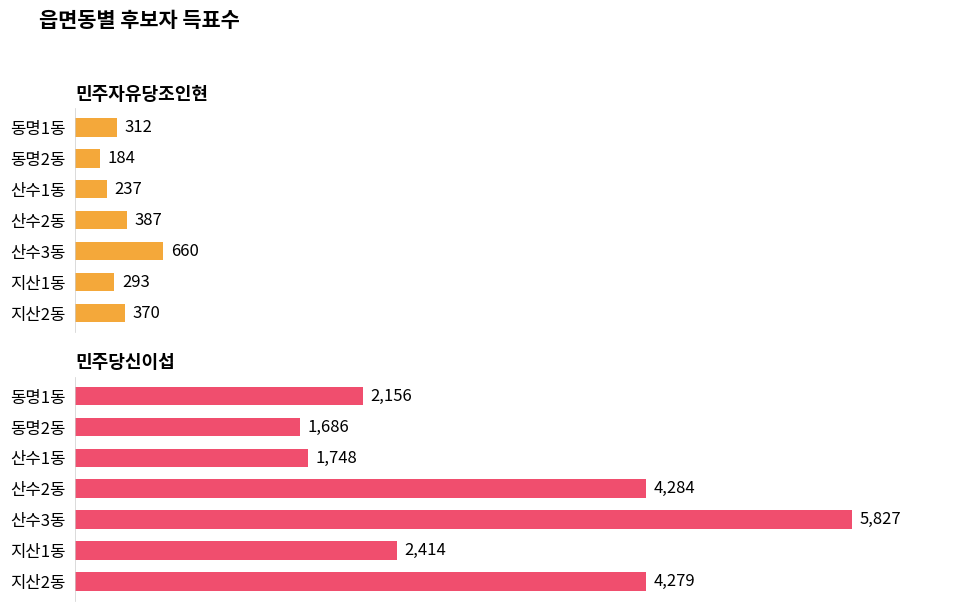

Between 동명2동 and 산수2동, which series saw the biggest shift?

민주당신이섭